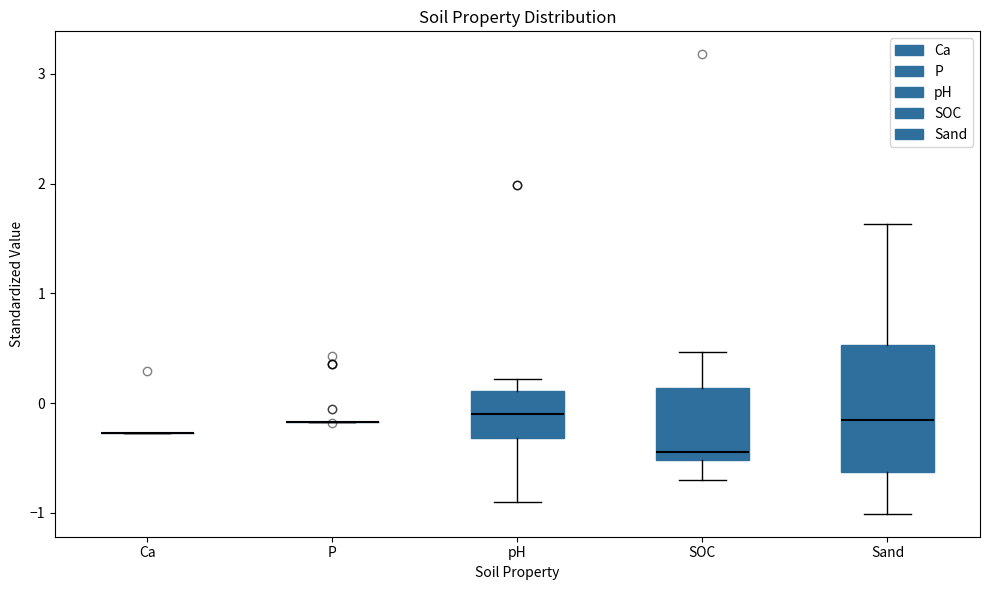

Reading left to right, transcribe this box plot: for each box, give where its median line is, the range the box spans, and where its two whiskers end, as read against the y-axis. The values are not printed on the chart, so give them approximately, as read against the axis.

Ca: box collapsed to a line at -0.3, whiskers -0.3 to -0.3
P: box collapsed to a line at -0.2, whiskers -0.2 to -0.2
pH: median -0.1, box -0.3 to 0.1, whiskers -0.9 to 0.2
SOC: median -0.4, box -0.5 to 0.1, whiskers -0.7 to 0.5
Sand: median -0.2, box -0.6 to 0.5, whiskers -1.0 to 1.6